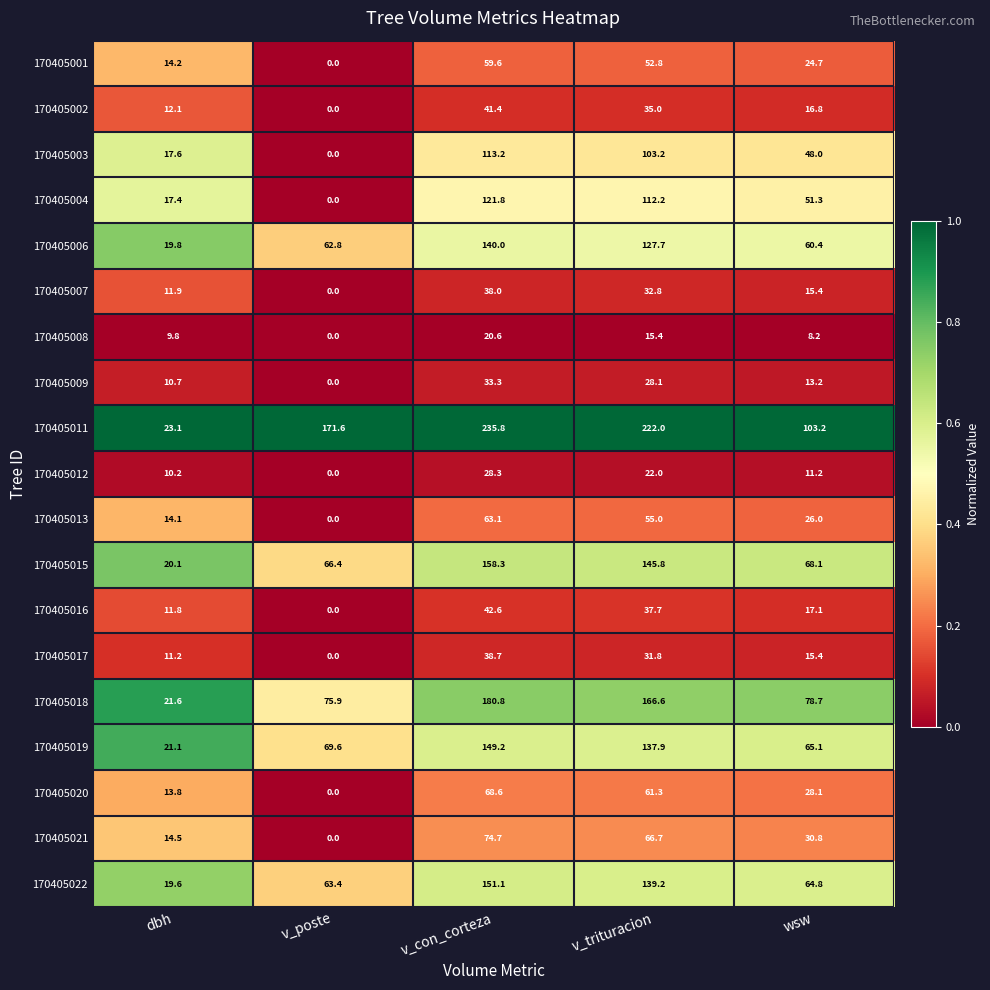

What is the total value across all series at v_con_corteza?

1759.1